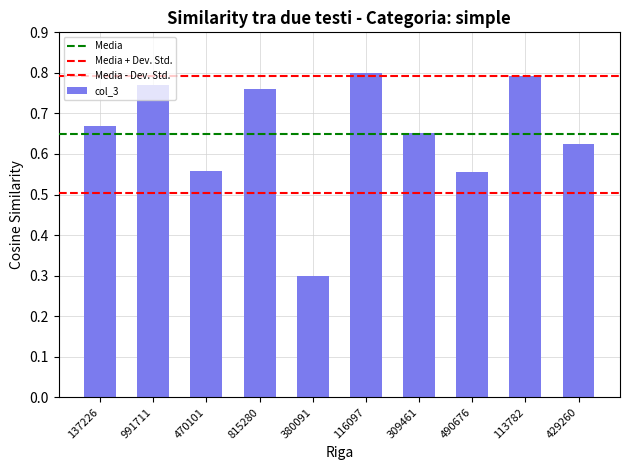

Does the chart contain any negative values?

No